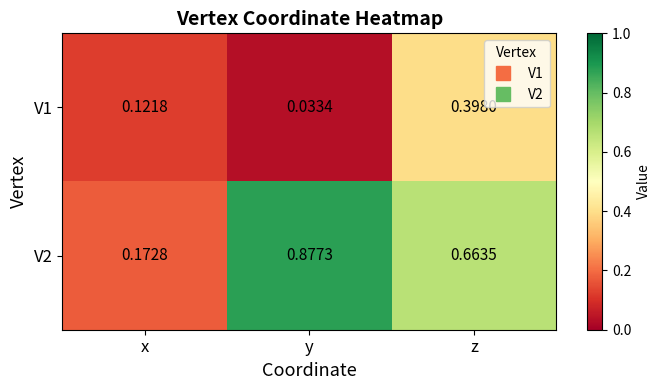

Which category has the highest value in the V2 series?

y